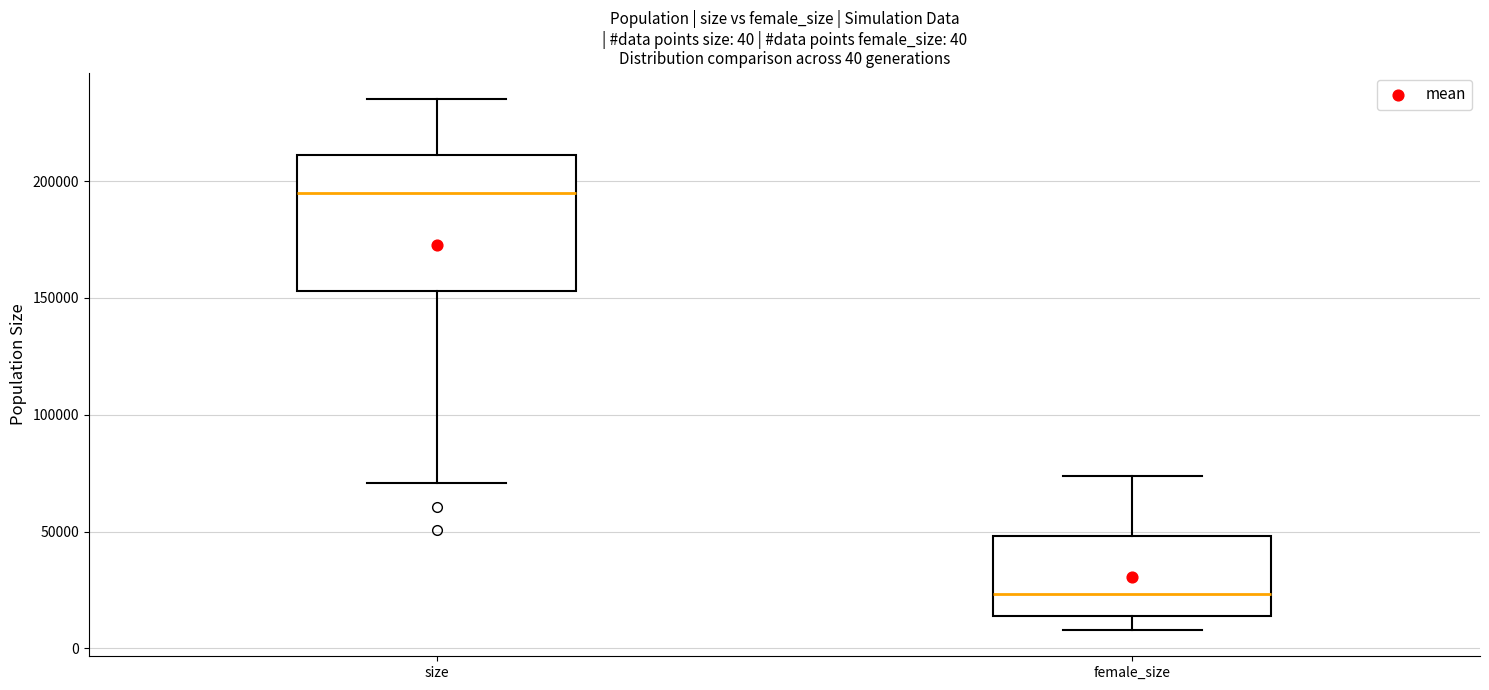

Which box's median line is the lowest?

female_size